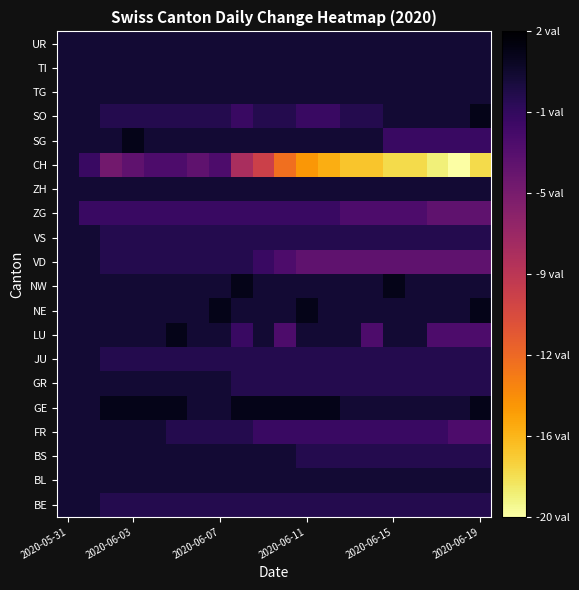

What is the smallest value displayed?

-20